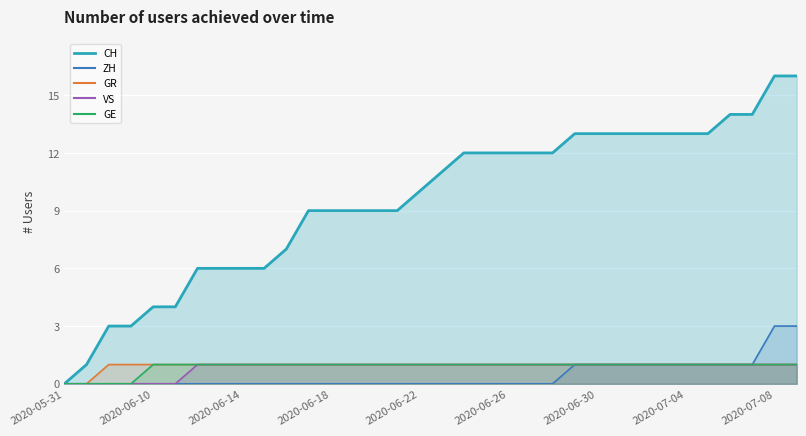

Which series has the largest range (max minus min)?

CH